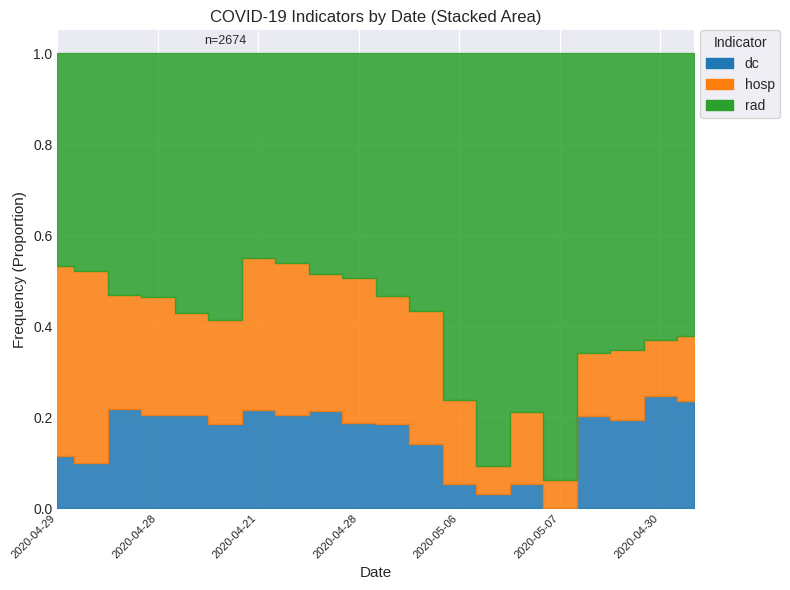

Rank the series by their average value, from lowest to highest.

dc, hosp, rad